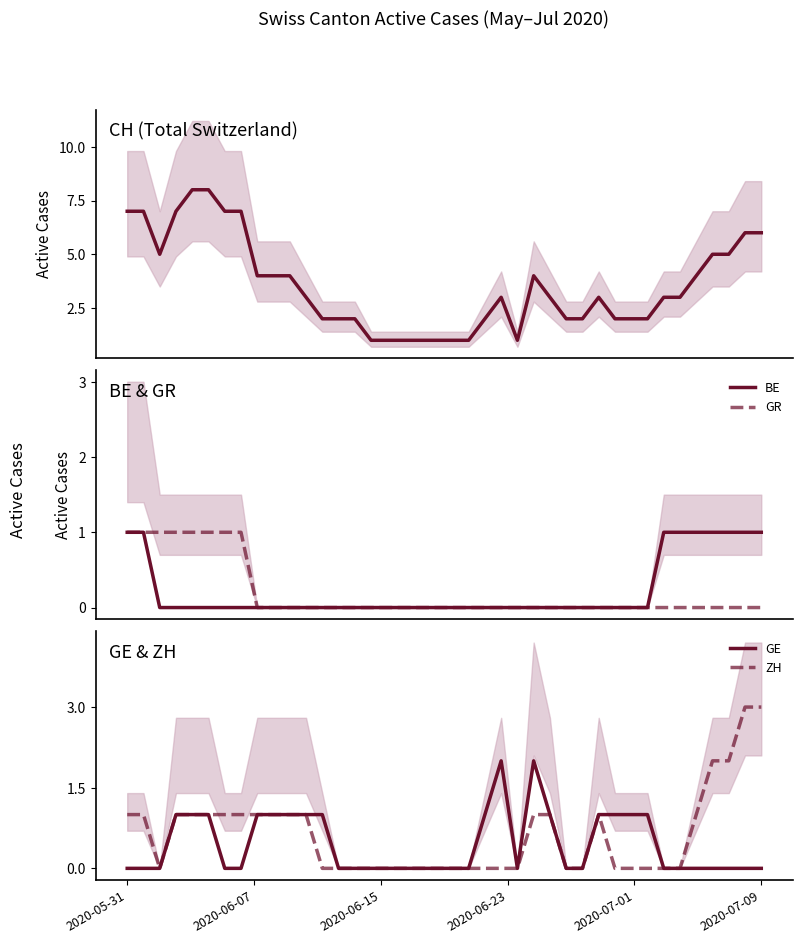

How many GE values are between 0 and 1?

38